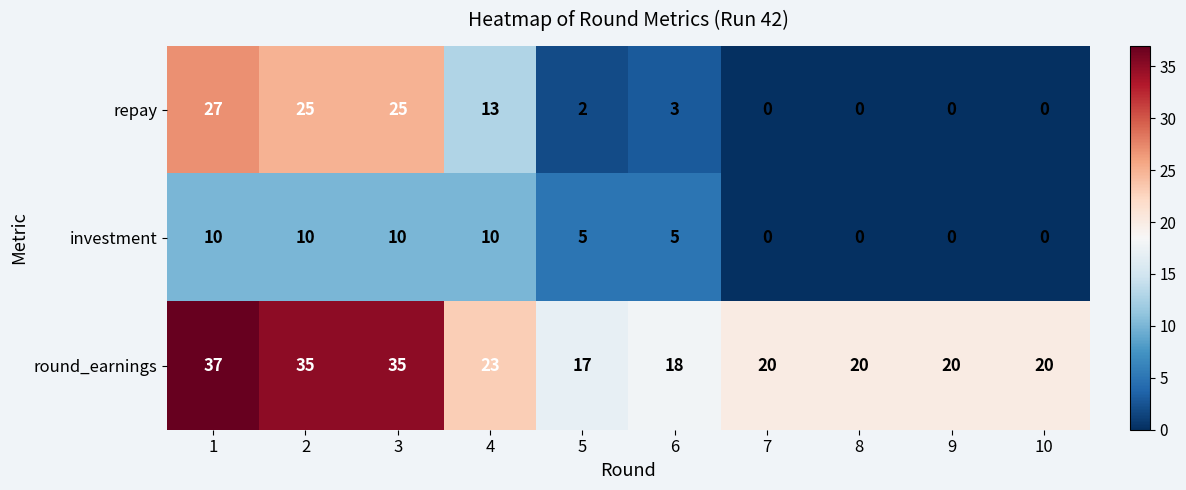

What is the difference between the maximum and minimum values in the round_earnings series?

20